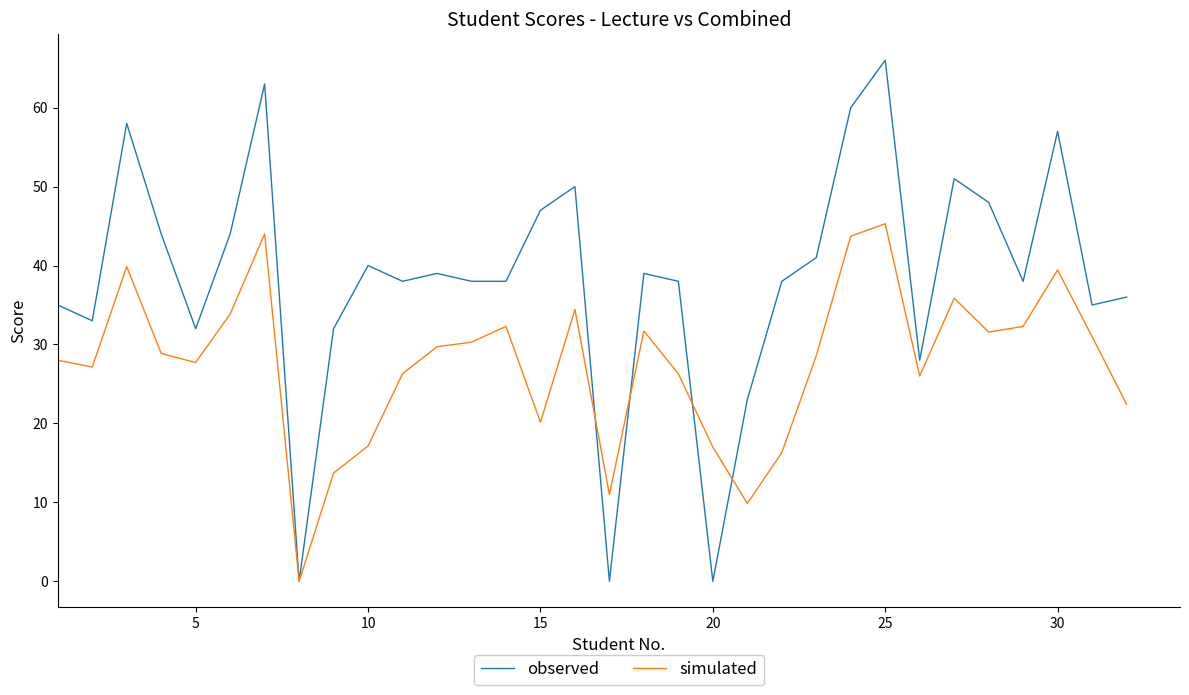

Which series has the widest spread of values?

observed